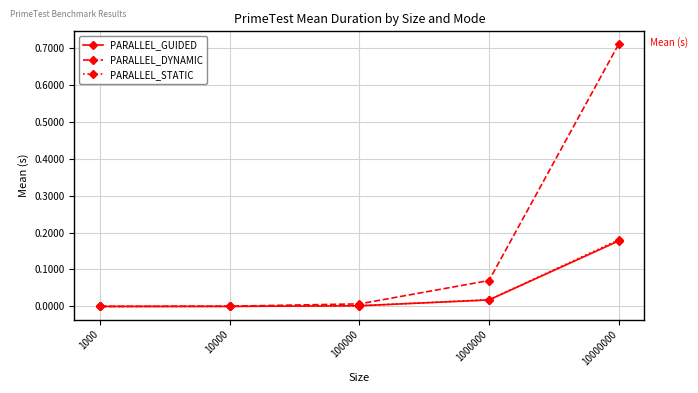

At which category is the sum across all series the highest?

10000000